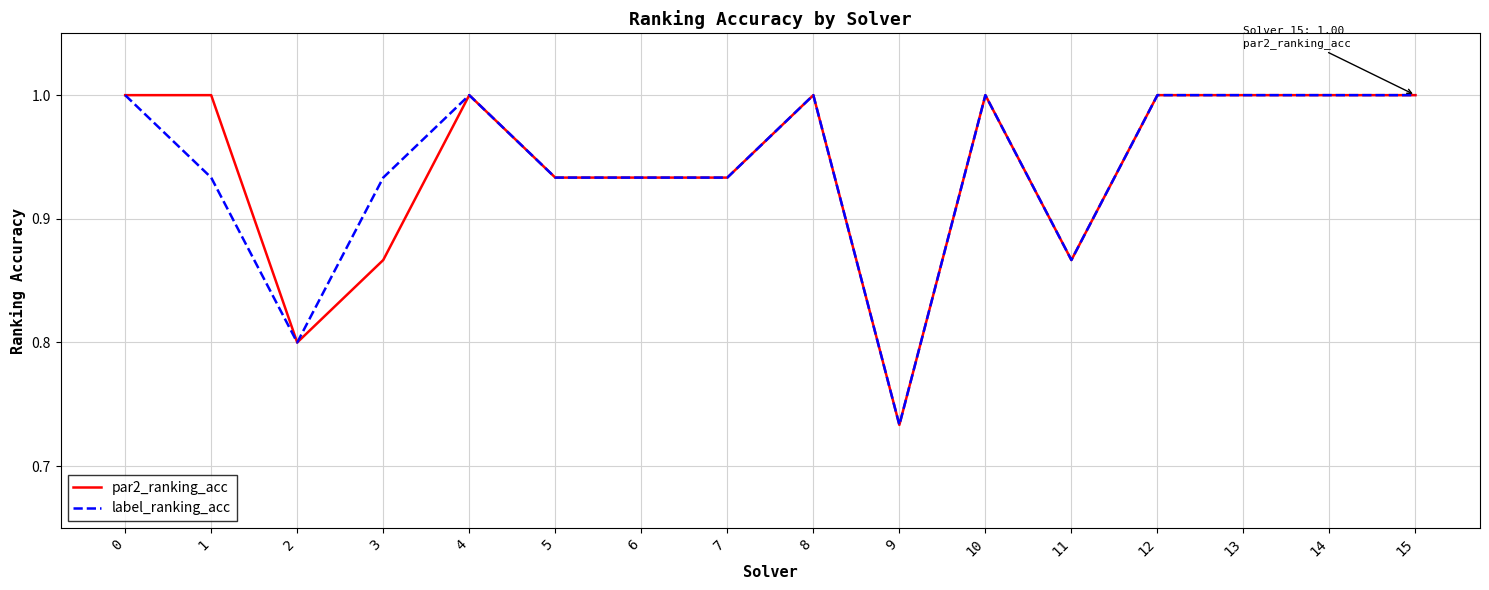

Is the value of label_ranking_acc at 7 greater than the value of par2_ranking_acc at 11?

Yes